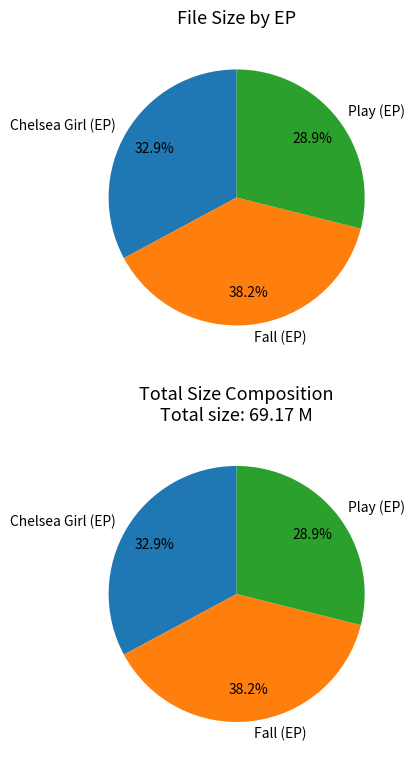

Is there a majority slice in this chart?

No